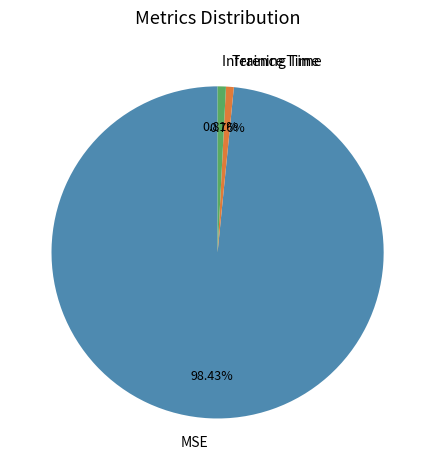

Is it true that Inference Time is 1% of the pie?

True